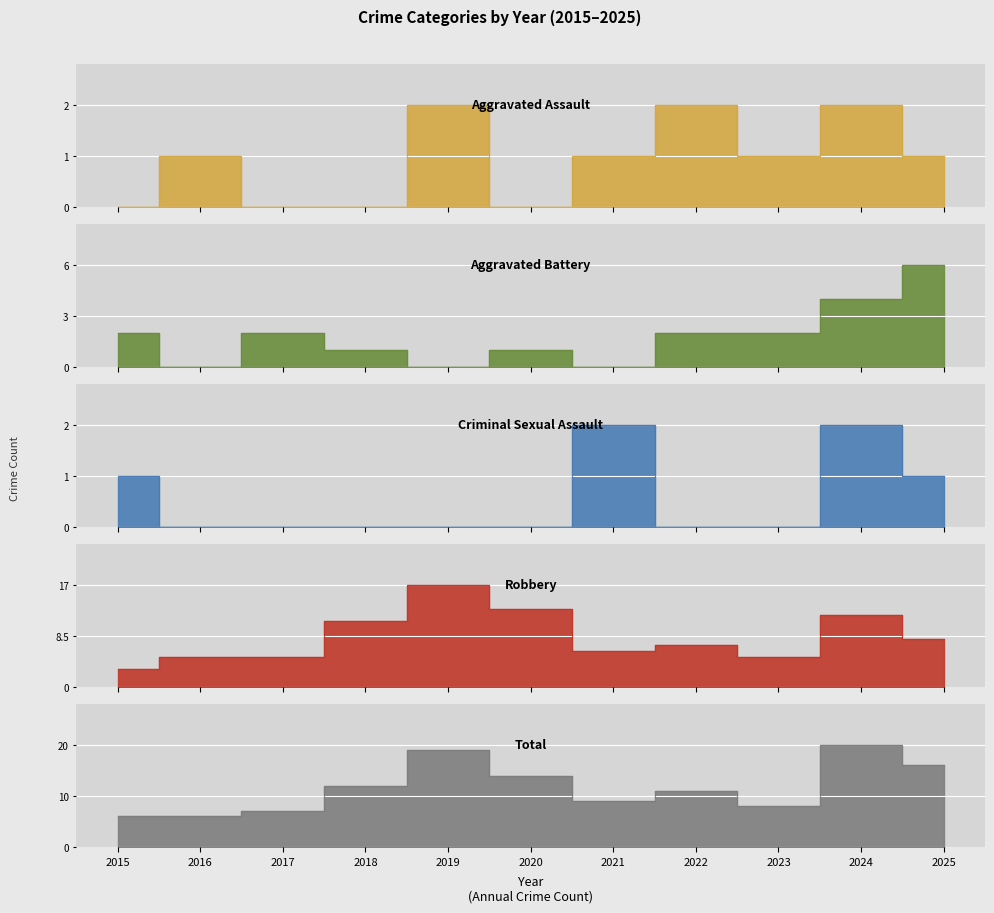

How many lines are shown in the chart?

5